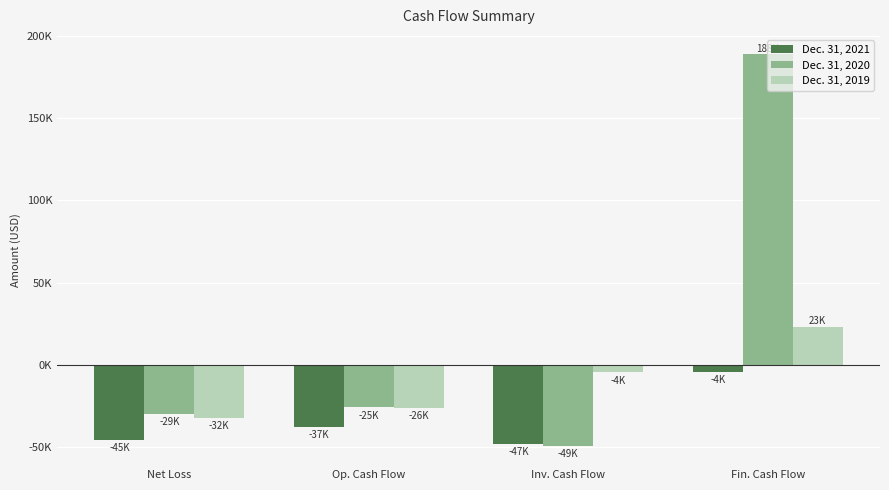

Which series has the largest range (max minus min)?

Dec. 31, 2020